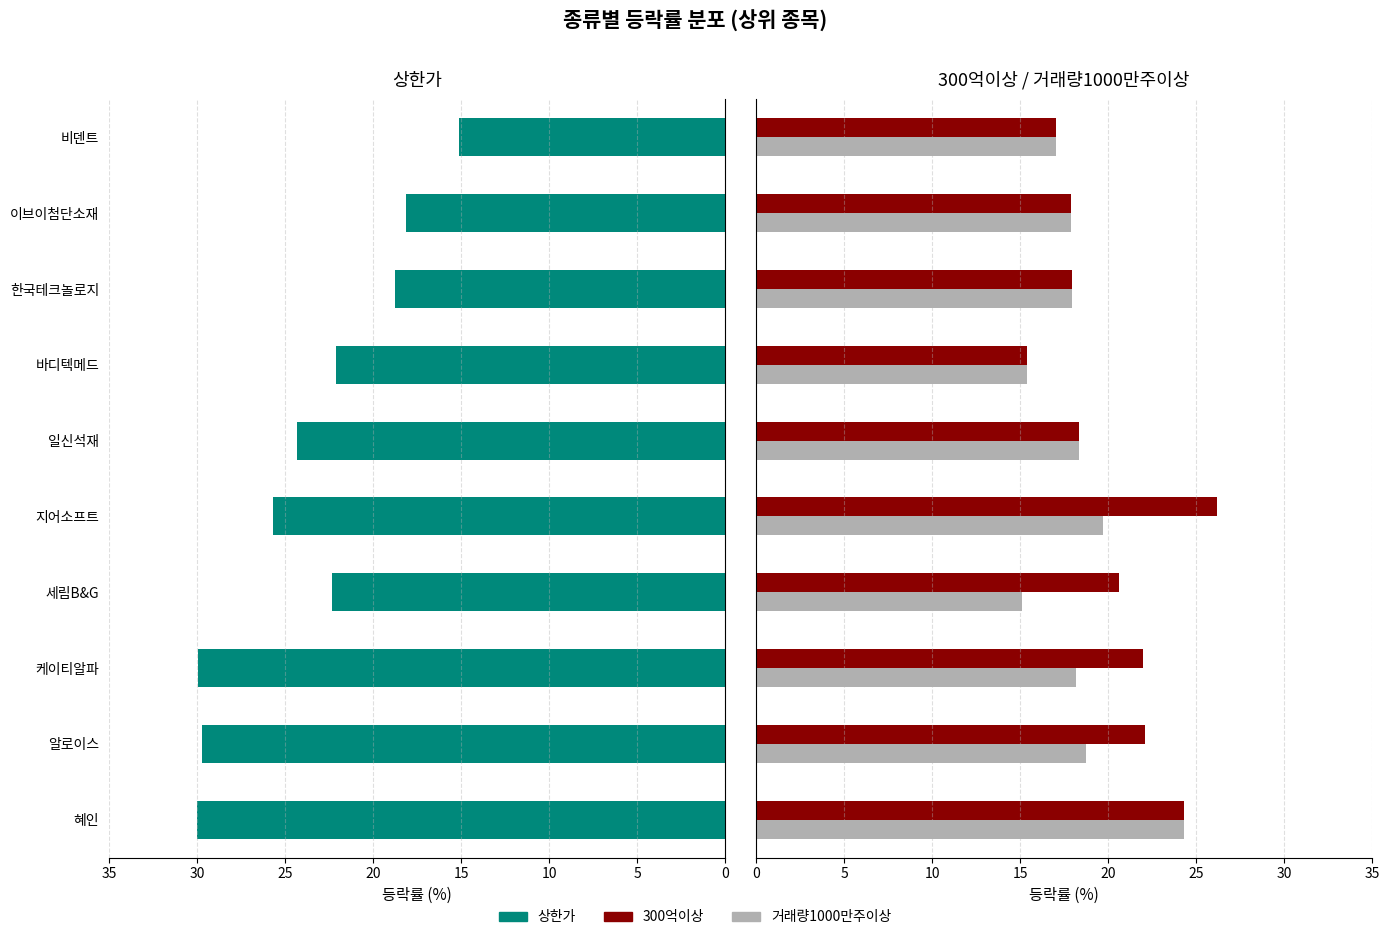

At how many categories does at least one series exceed 15?

10